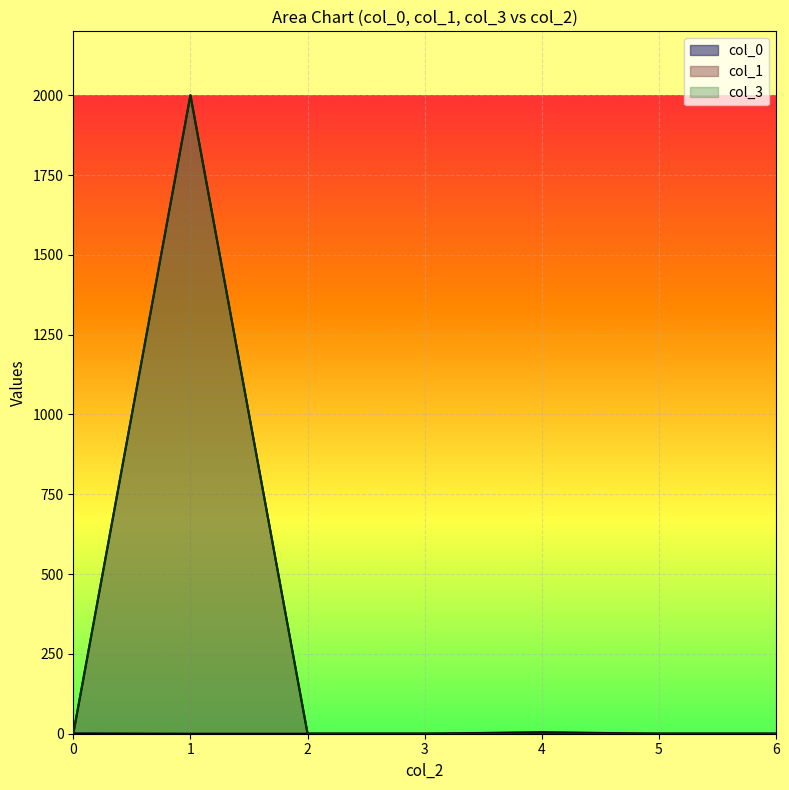

At 0.0, list the series in order from smallest to largest.

col_1, col_3, col_0